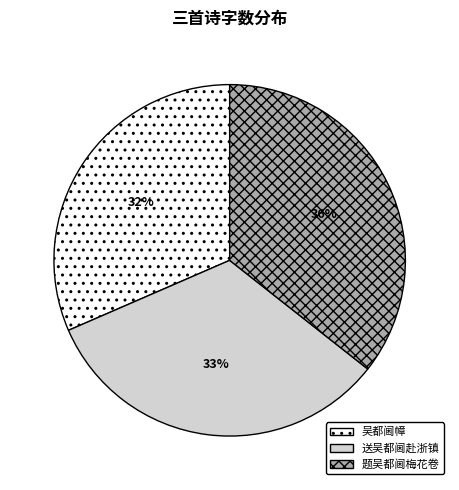

How many slices are in this pie chart?

3